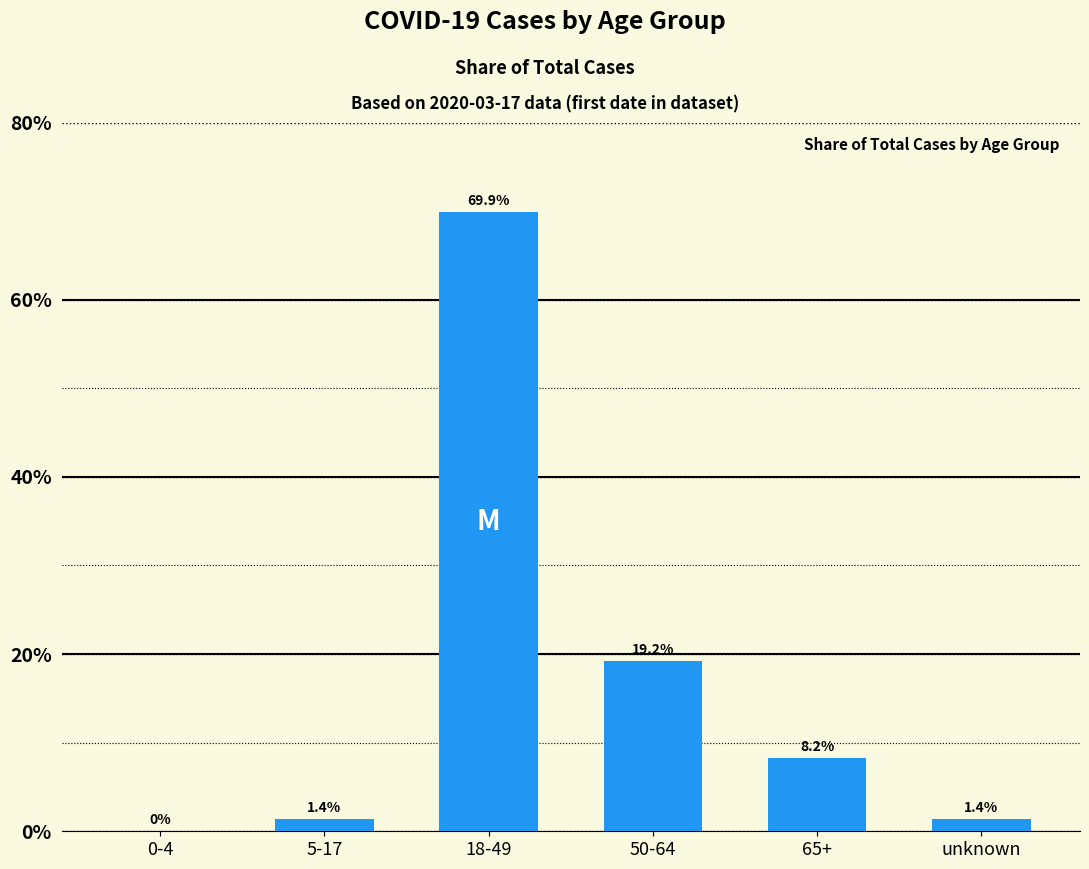

Is it true that the value at 65+ is 3.8?

False